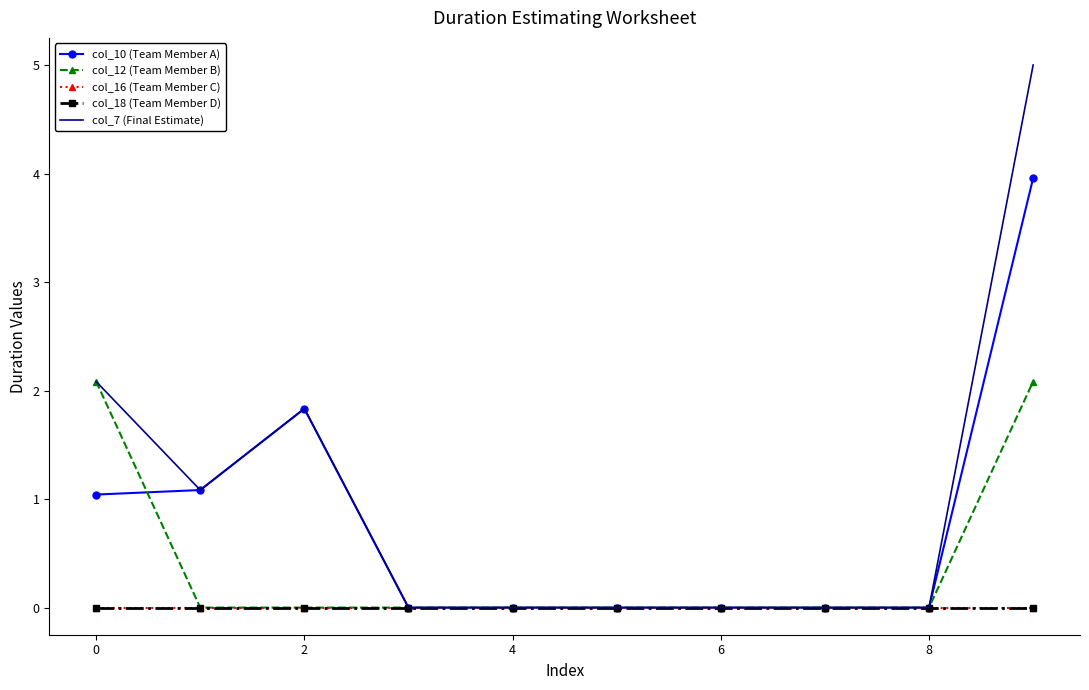

Reading right to left, transcribe all the data shown in this chart.

col_10 (Team Member A): 4.0	0.0	0.0	0.0	0.0	0.0	0.0	1.8	1.1	1.0
col_12 (Team Member B): 2.1	0.0	0.0	0.0	0.0	0.0	0.0	0.0	0.0	2.1
col_16 (Team Member C): 0.0	0.0	0.0	0.0	0.0	0.0	0.0	0.0	0.0	0.0
col_18 (Team Member D): 0.0	0.0	0.0	0.0	0.0	0.0	0.0	0.0	0.0	0.0
col_7 (Final Estimate): 5.0	0.0	0.0	0.0	0.0	0.0	0.0	1.8	1.1	2.1